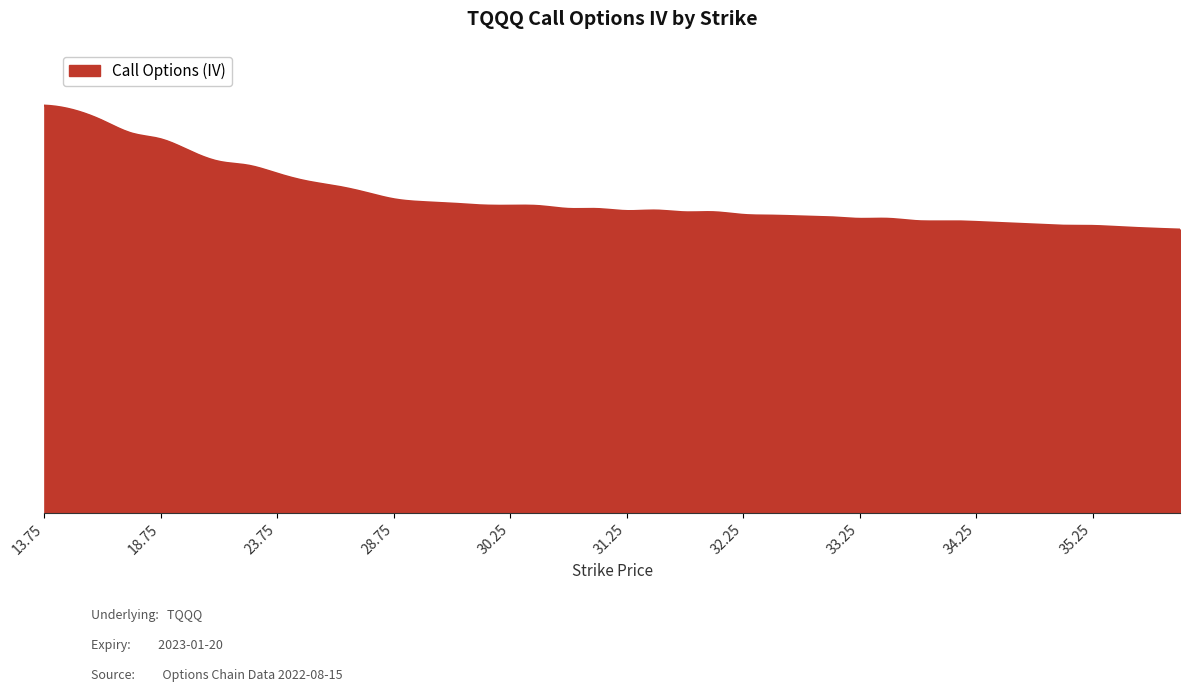

Is this an area chart (filled region under the line)?

Yes